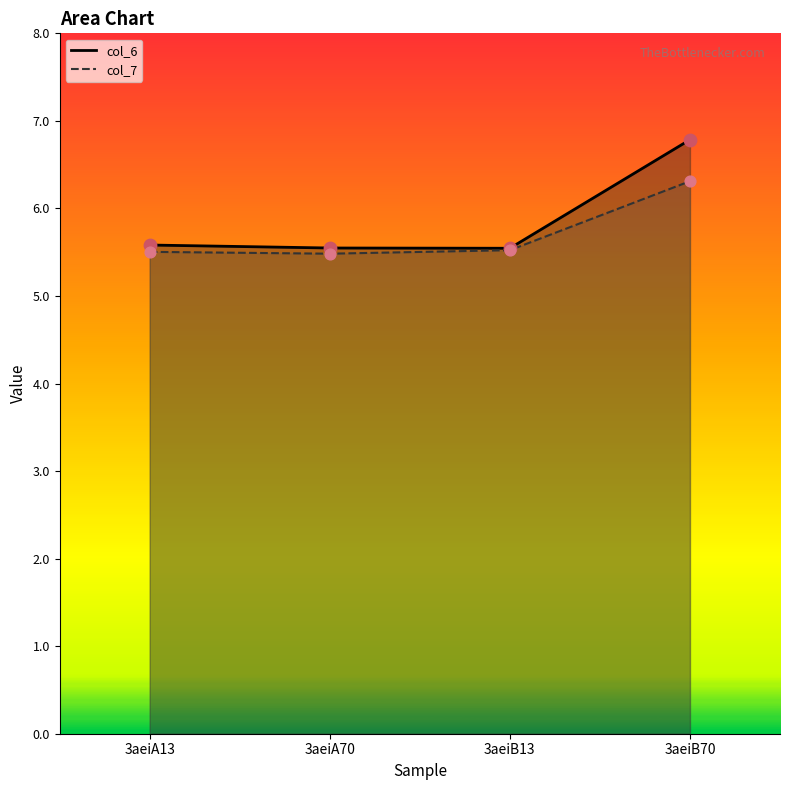

What is the total value across all series at 3aeiB13?

11.1